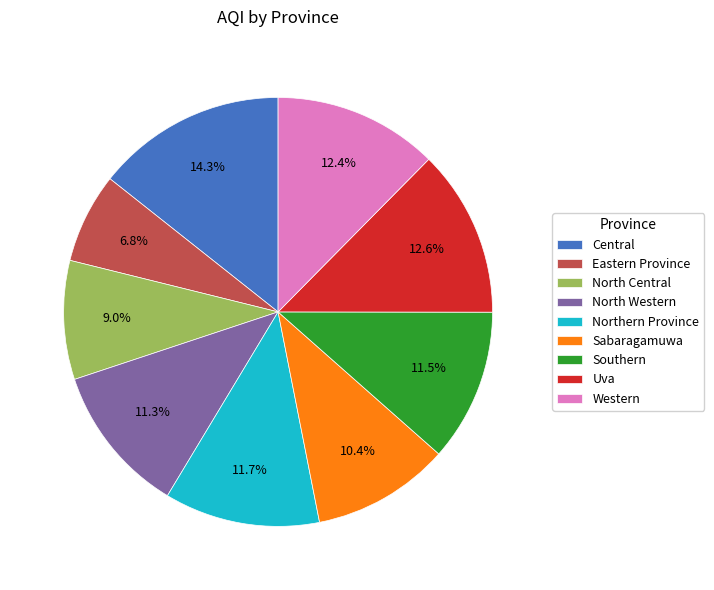

How many segments does this pie chart have?

9